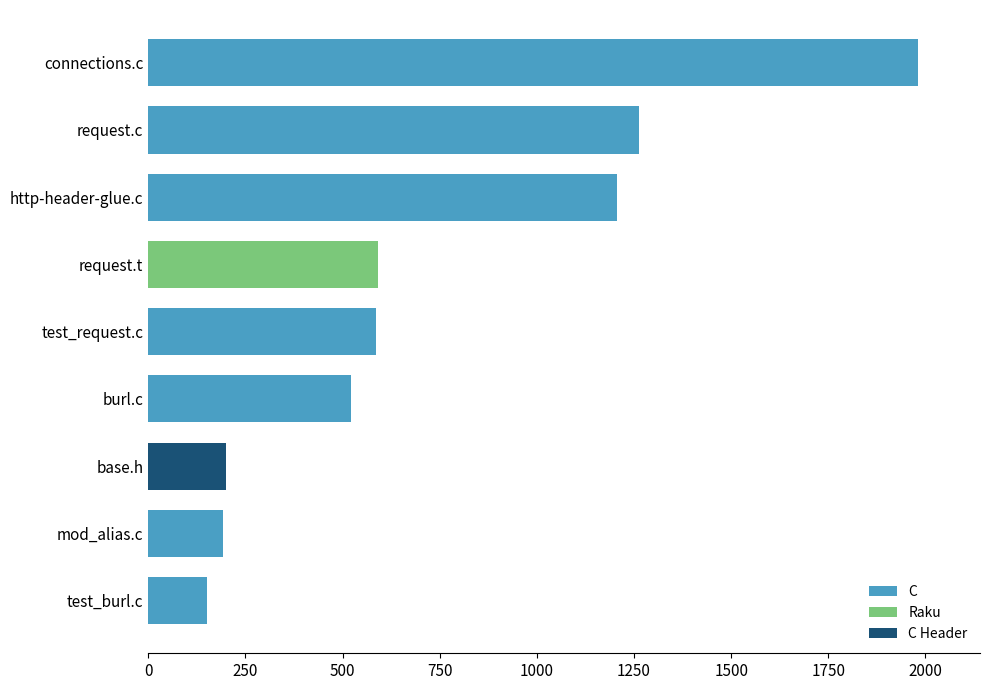

What is the ratio of the value at test_burl.c to the value at http-header-glue.c?

0.1